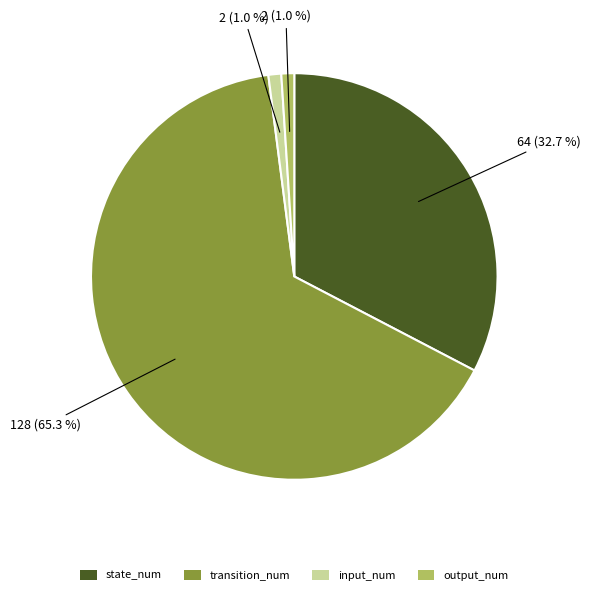

Count the number of slices in the pie.

4